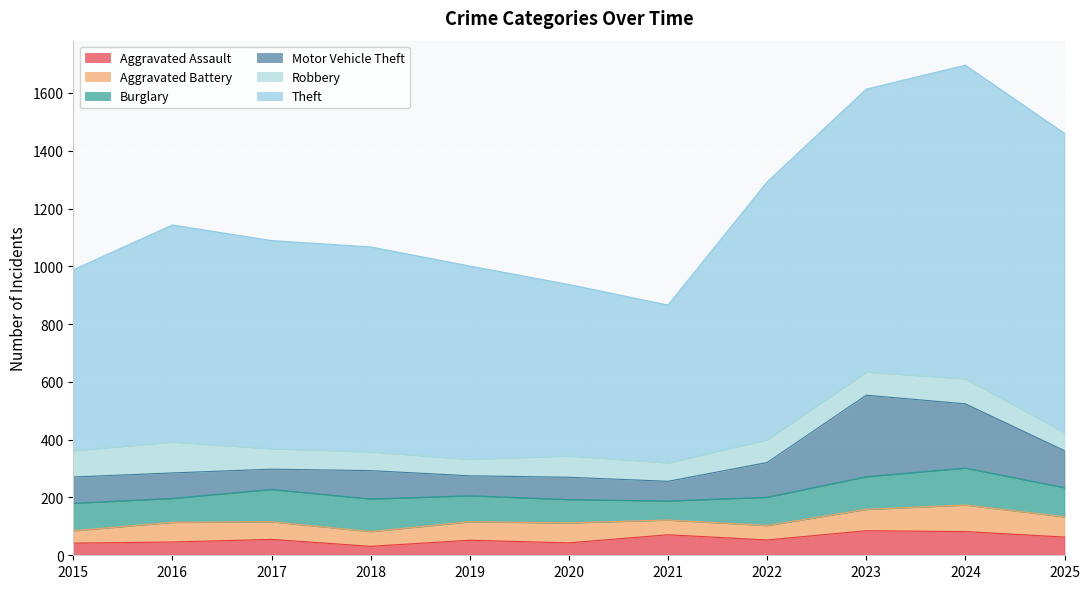

The Burglary series shows 48 at 2016. True or false?

False